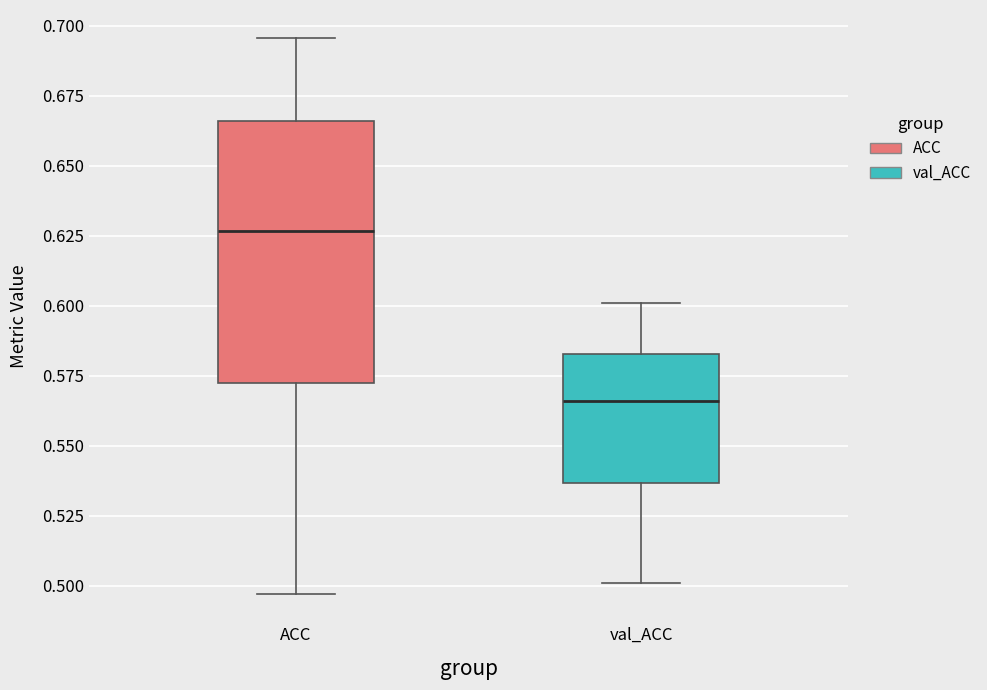

Comparing the boxes themselves (not the whiskers), which one is the tallest?

ACC